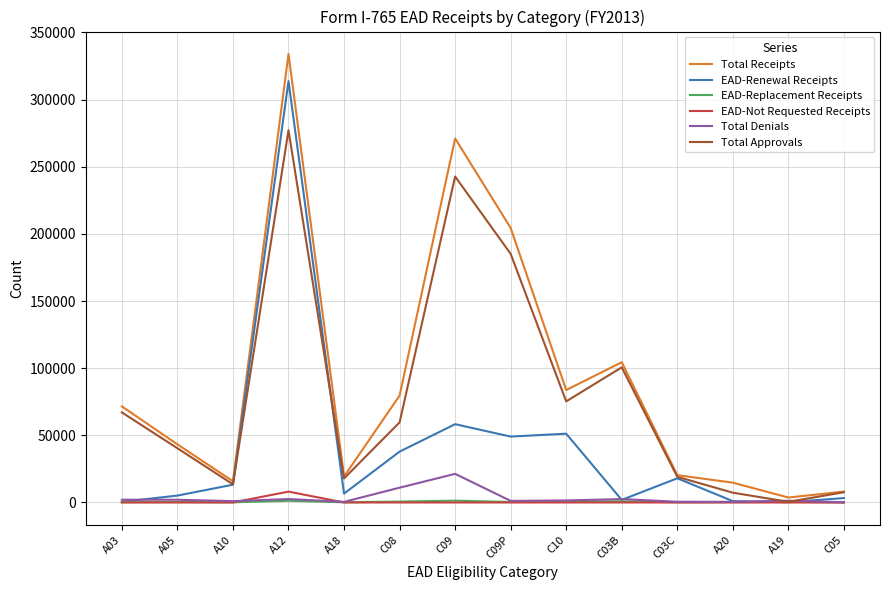

List the series in order of their peak value, highest first.

Total Receipts, EAD-Renewal Receipts, Total Approvals, Total Denials, EAD-Not Requested Receipts, EAD-Replacement Receipts